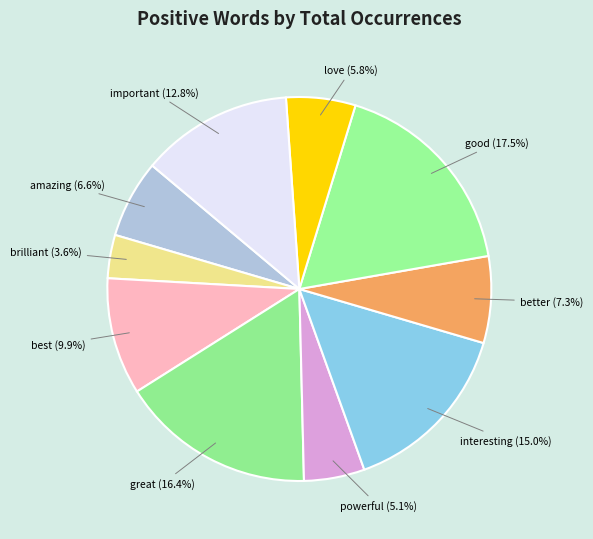

To the nearest percent, what percentage of the pie is brilliant?

4%